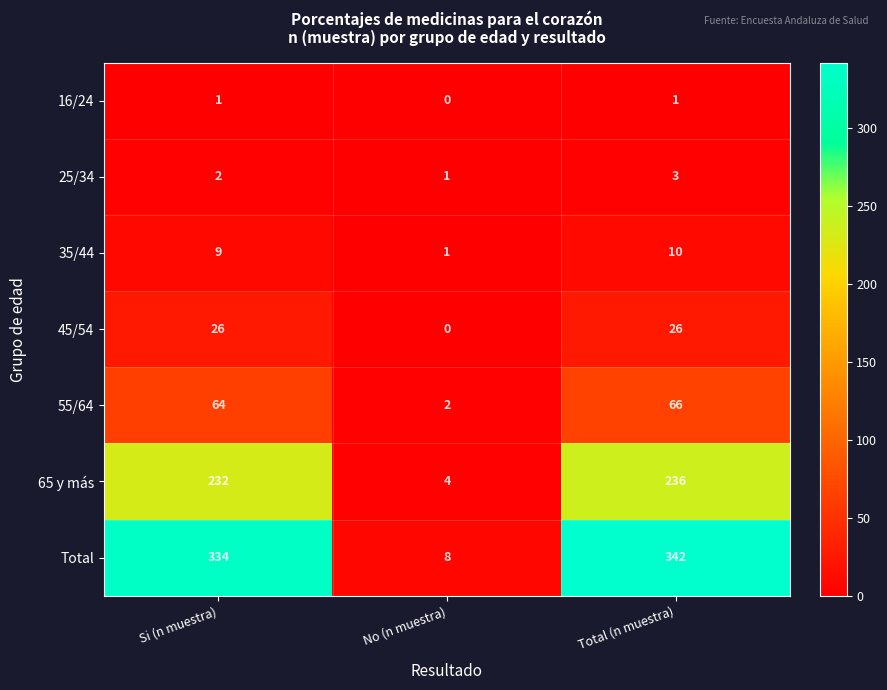

What is the average value of the 35/44 series?

7